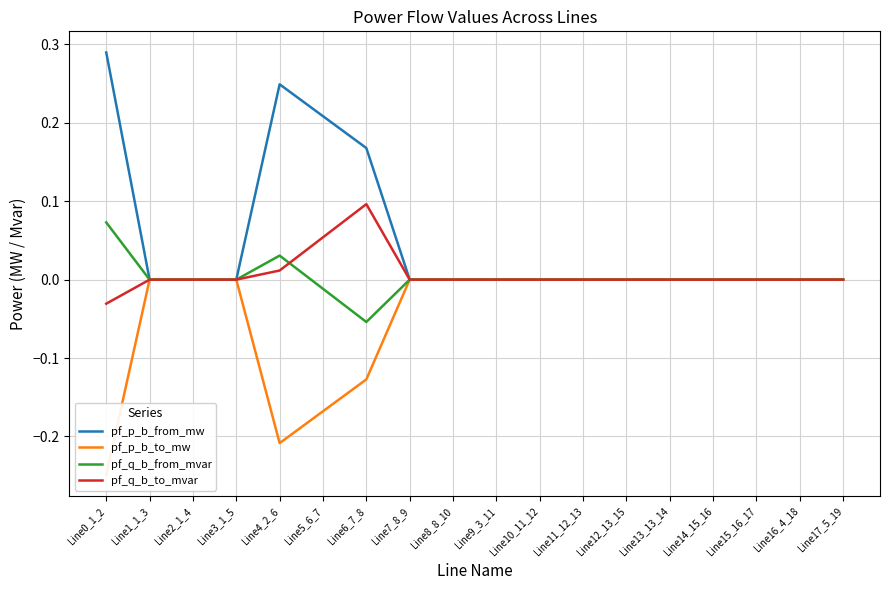

Reading left to right, extract all data points from this chart.

pf_p_b_from_mw: Line0_1_2=0.3	Line1_1_3=-0.0	Line2_1_4=-0.0	Line3_1_5=-0.0	Line4_2_6=0.2	Line5_6_7=0.2	Line6_7_8=0.2	Line7_8_9=0.0	Line8_8_10=0.0	Line9_3_11=-0.0	Line10_11_12=-0.0	Line11_12_13=-0.0	Line12_13_15=-0.0	Line13_13_14=-0.0	Line14_15_16=-0.0	Line15_16_17=-0.0	Line16_4_18=-0.0	Line17_5_19=-0.0
pf_p_b_to_mw: Line0_1_2=-0.2	Line1_1_3=0.0	Line2_1_4=0.0	Line3_1_5=0.0	Line4_2_6=-0.2	Line5_6_7=-0.2	Line6_7_8=-0.1	Line7_8_9=-0.0	Line8_8_10=-0.0	Line9_3_11=0.0	Line10_11_12=0.0	Line11_12_13=0.0	Line12_13_15=0.0	Line13_13_14=0.0	Line14_15_16=0.0	Line15_16_17=0.0	Line16_4_18=0.0	Line17_5_19=0.0
pf_q_b_from_mvar: Line0_1_2=0.1	Line1_1_3=0.0	Line2_1_4=0.0	Line3_1_5=0.0	Line4_2_6=0.0	Line5_6_7=-0.0	Line6_7_8=-0.1	Line7_8_9=0.0	Line8_8_10=0.0	Line9_3_11=0.0	Line10_11_12=0.0	Line11_12_13=0.0	Line12_13_15=0.0	Line13_13_14=0.0	Line14_15_16=0.0	Line15_16_17=0.0	Line16_4_18=0.0	Line17_5_19=0.0
pf_q_b_to_mvar: Line0_1_2=-0.0	Line1_1_3=-0.0	Line2_1_4=-0.0	Line3_1_5=-0.0	Line4_2_6=0.0	Line5_6_7=0.1	Line6_7_8=0.1	Line7_8_9=-0.0	Line8_8_10=-0.0	Line9_3_11=-0.0	Line10_11_12=-0.0	Line11_12_13=-0.0	Line12_13_15=-0.0	Line13_13_14=-0.0	Line14_15_16=-0.0	Line15_16_17=-0.0	Line16_4_18=-0.0	Line17_5_19=-0.0